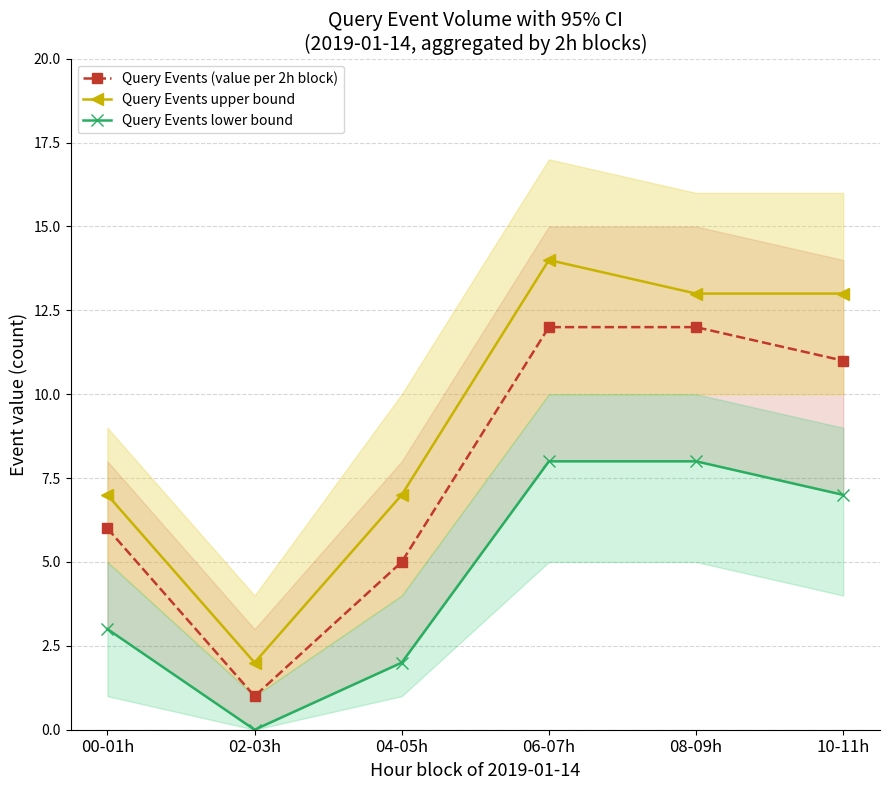

What is the sum of the Query Events (value per 2h block) values at 08-09h and 00-01h?

18